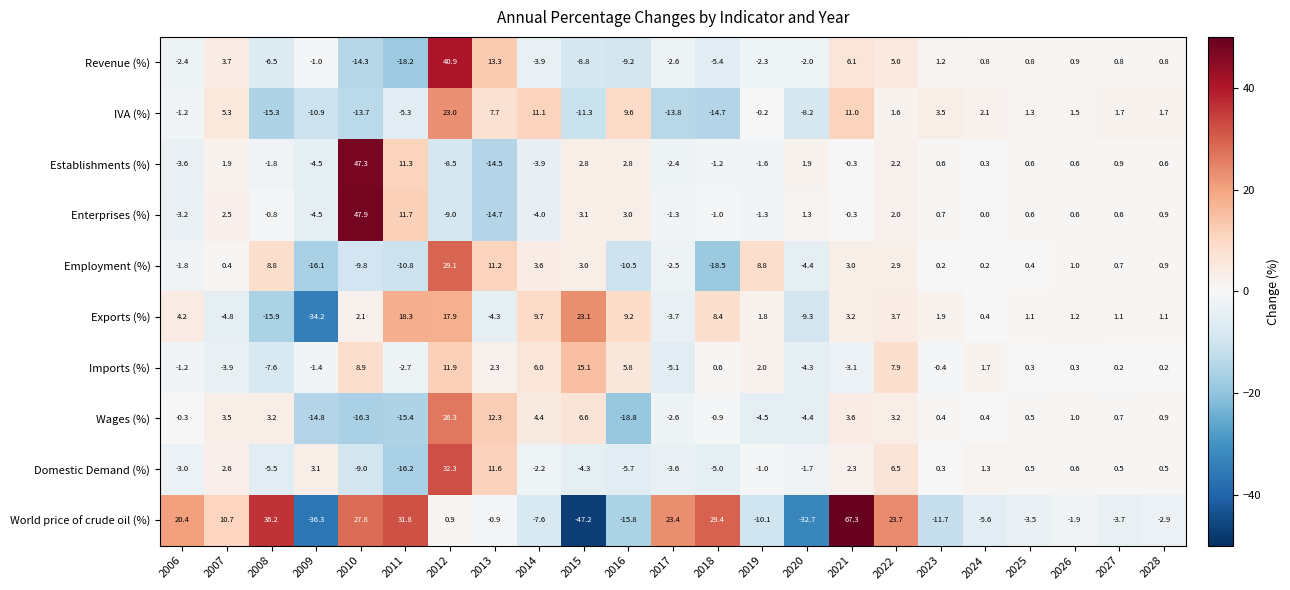

Which series has the widest spread of values?

World price of crude oil (%)